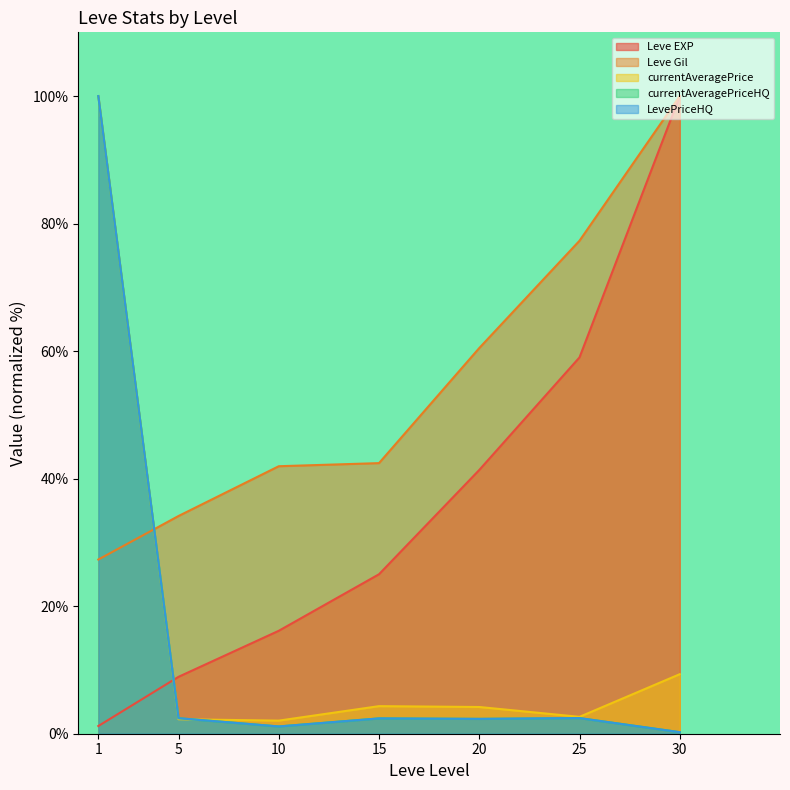

What is the difference between the currentAveragePriceHQ values at 15 and 10?

1.3